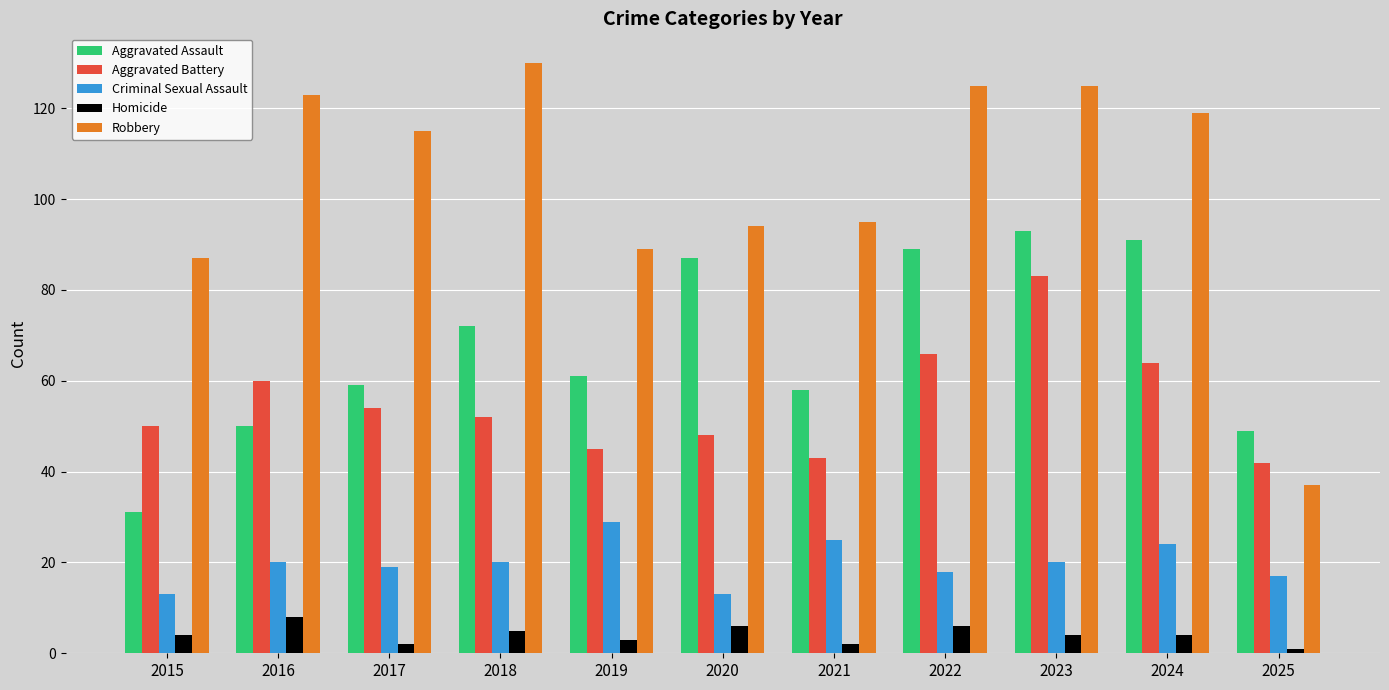

Where is Aggravated Assault nearest to the value 62?

2019